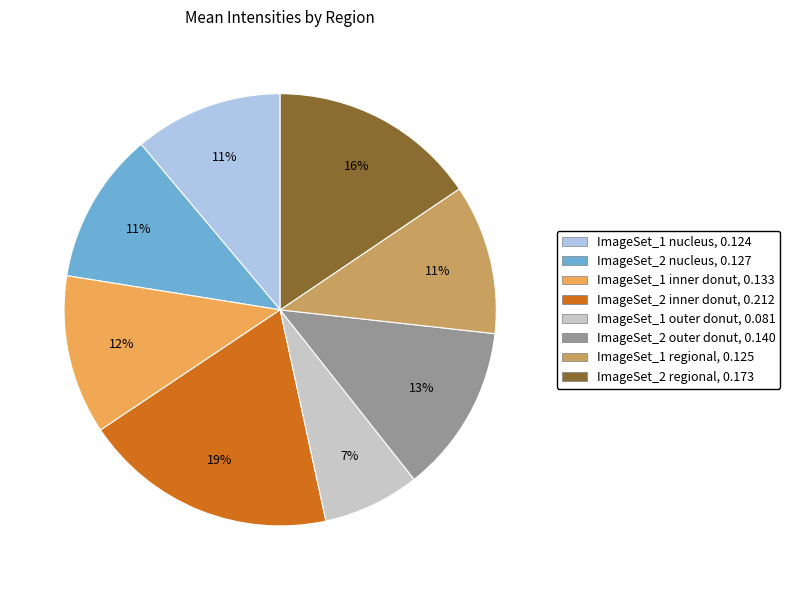

Does any single category account for the majority?

No